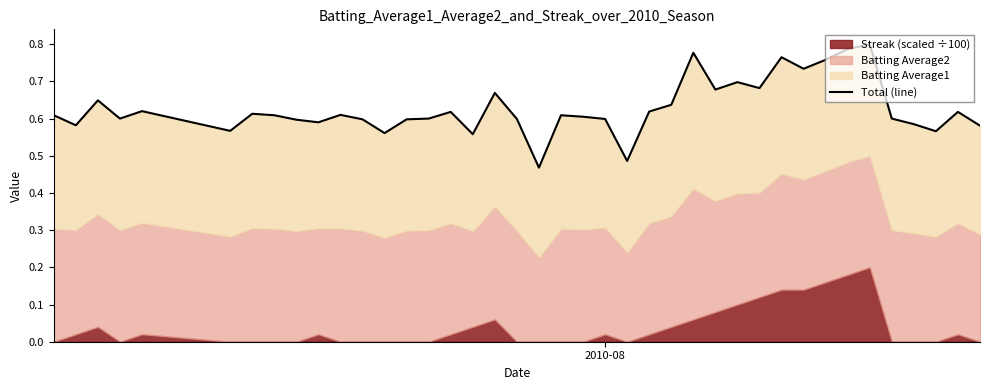

Count the number of categories in the chart.

40